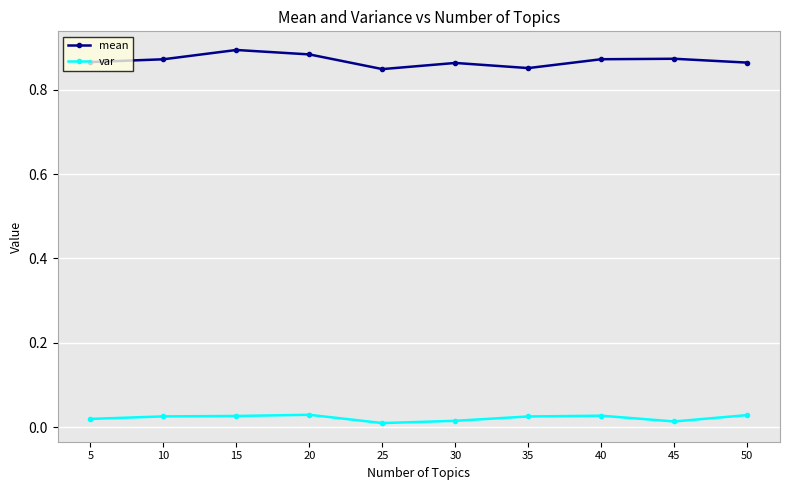

What is the sum of all mean values?

8.7